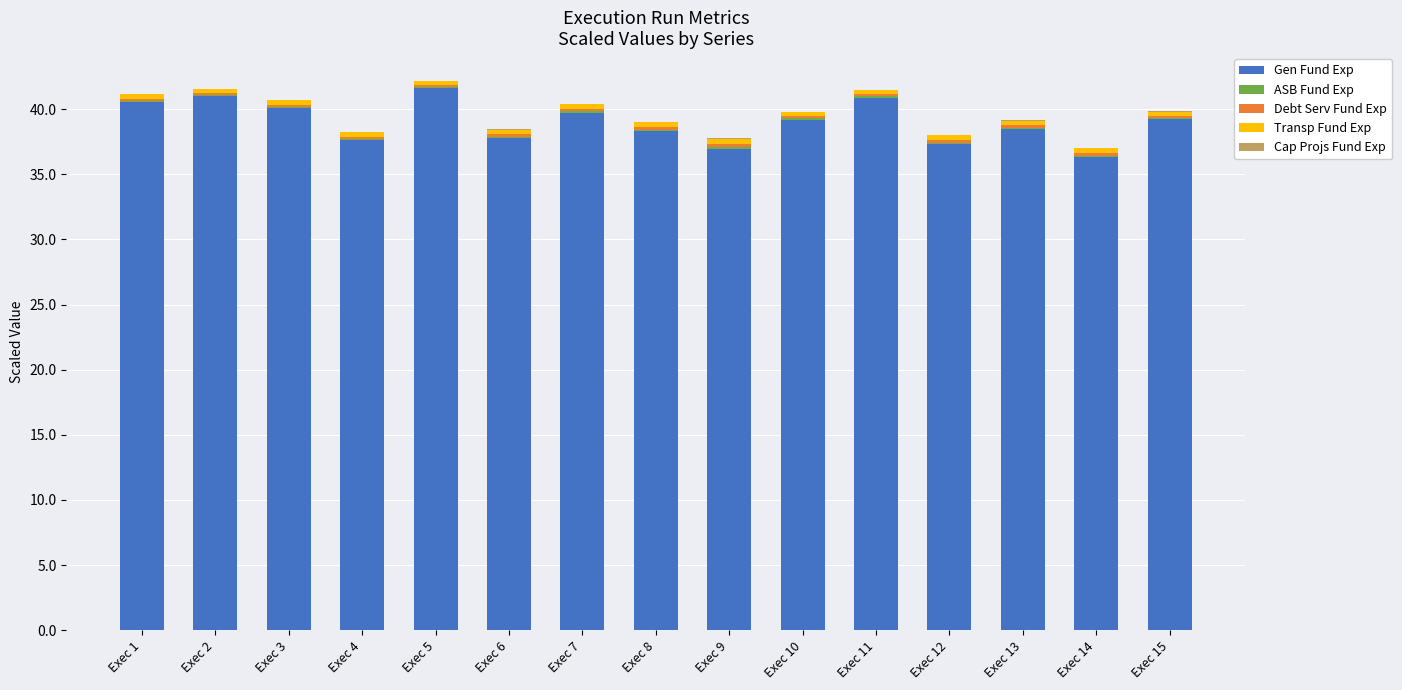

What is the sum of all Gen Fund Exp values?

585.0